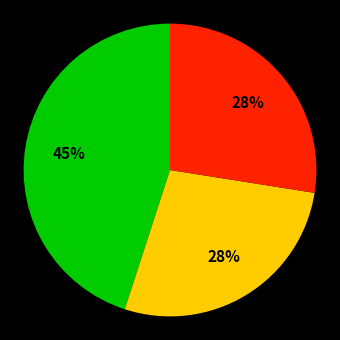

Is there a majority slice in this chart?

No